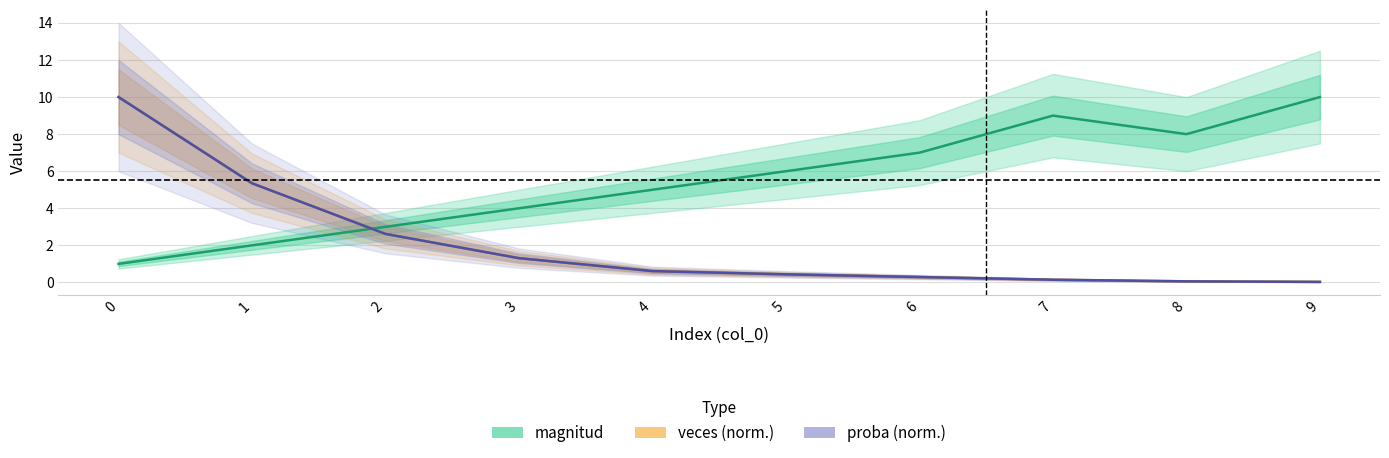

At how many categories does at least one series exceed 0?

10